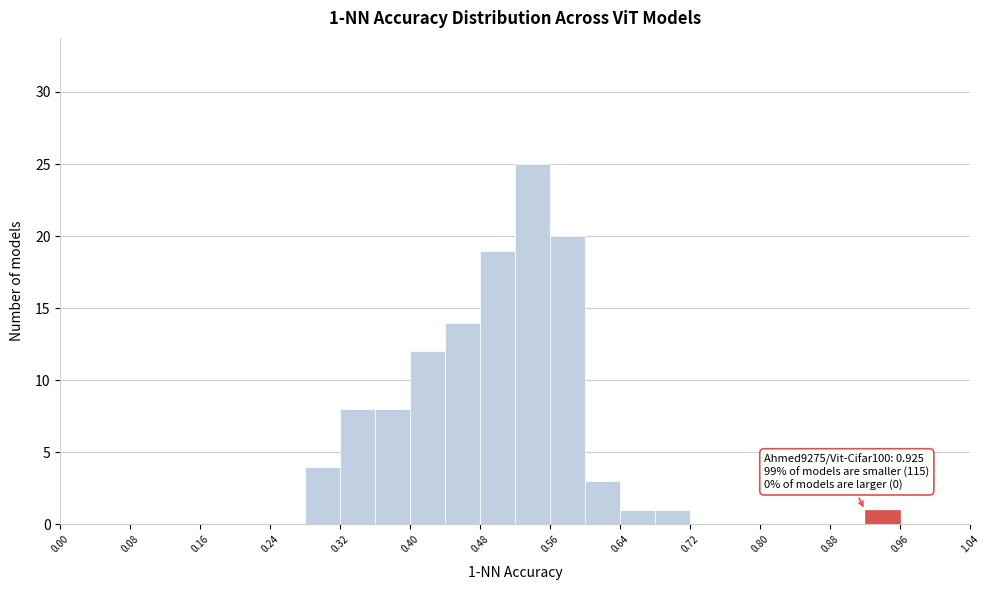

Which range on the x-axis has the tallest bar?

0.52 to 0.56